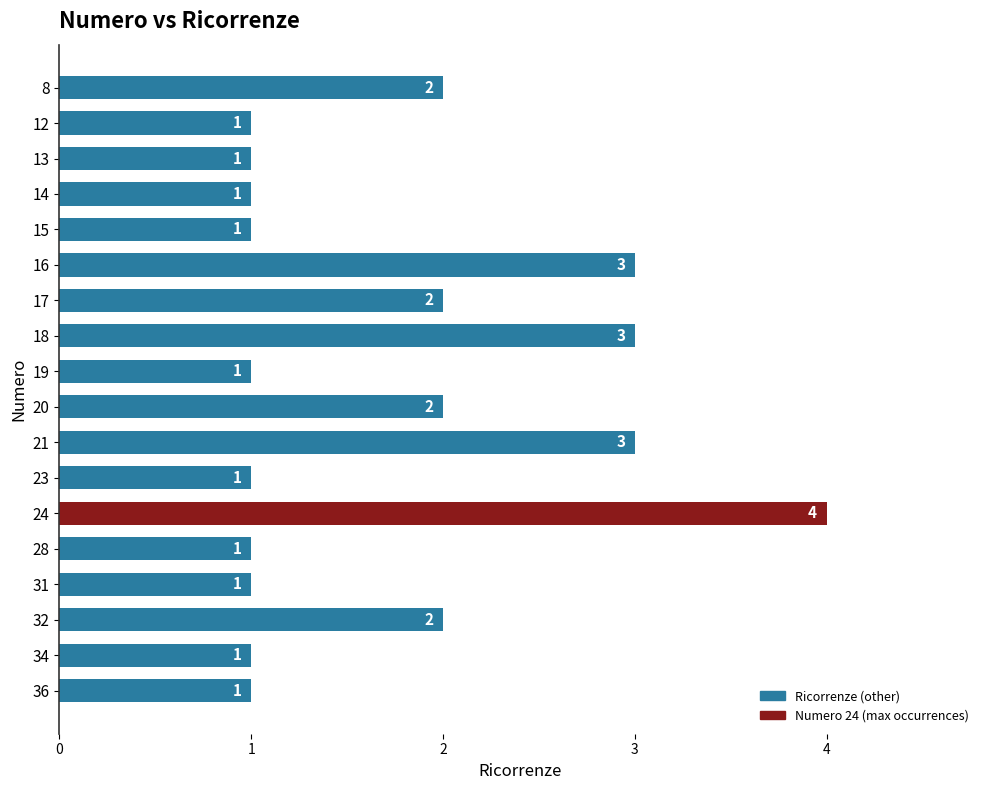

What is the difference between the maximum and minimum values?

3